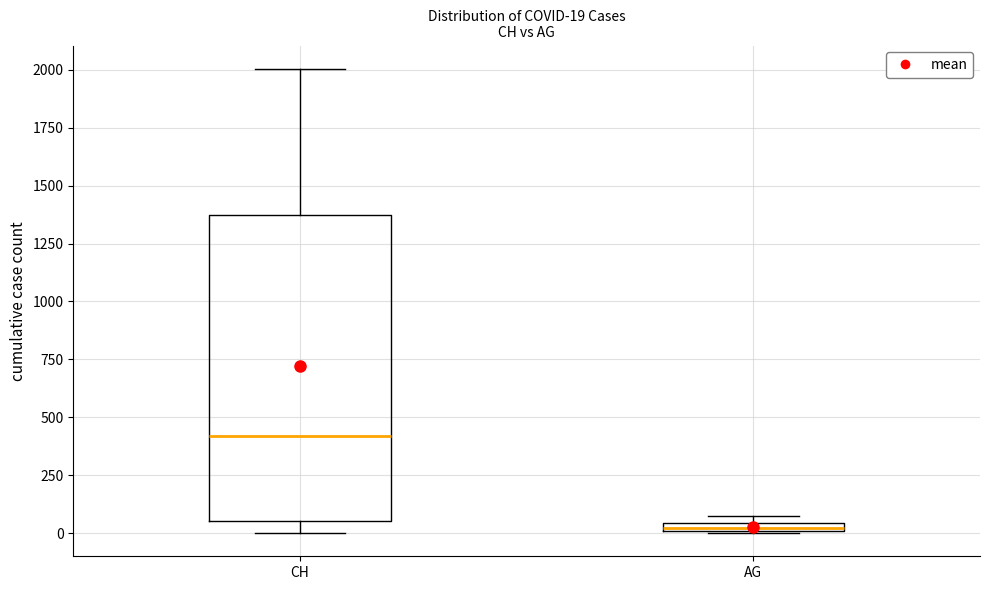

Comparing the boxes themselves (not the whiskers), which one is the tallest?

CH